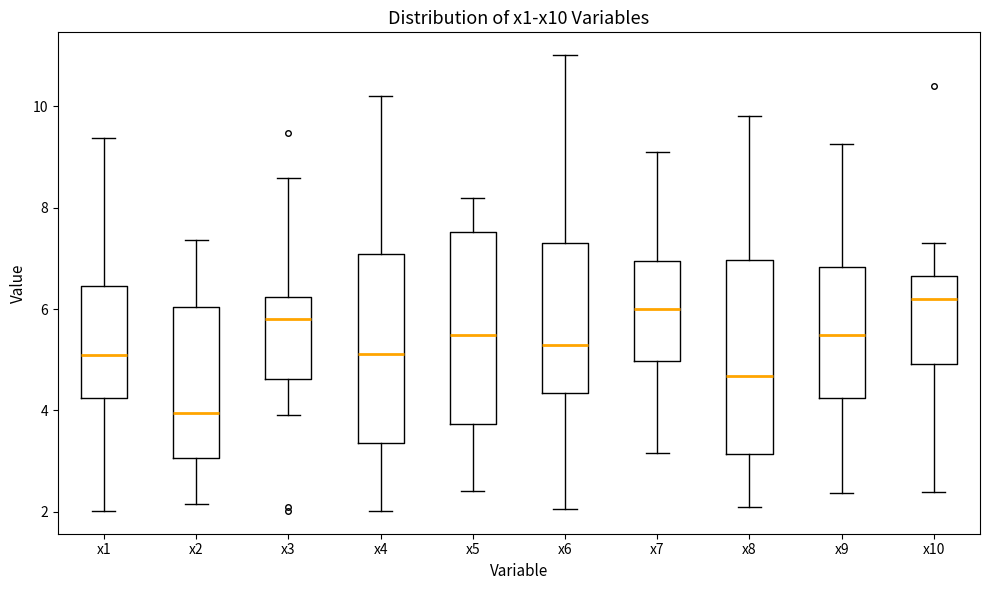

Reading left to right, transcribe this box plot: for each box, give where its median line is, the range the box spans, and where its two whiskers end, as read against the y-axis. The values are not printed on the chart, so give them approximately, as read against the axis.

x1: median 5.0, box 4.2 to 6.4, whiskers 2.0 to 9.4
x2: median 4.0, box 3.0 to 6.0, whiskers 2.2 to 7.4
x3: median 5.8, box 4.6 to 6.2, whiskers 4.0 to 8.6
x4: median 5.2, box 3.4 to 7.0, whiskers 2.0 to 10.2
x5: median 5.4, box 3.8 to 7.6, whiskers 2.4 to 8.2
x6: median 5.2, box 4.4 to 7.4, whiskers 2.0 to 11.0
x7: median 6.0, box 5.0 to 7.0, whiskers 3.2 to 9.2
x8: median 4.6, box 3.2 to 7.0, whiskers 2.2 to 9.8
x9: median 5.4, box 4.2 to 6.8, whiskers 2.4 to 9.2
x10: median 6.2, box 5.0 to 6.6, whiskers 2.4 to 7.2